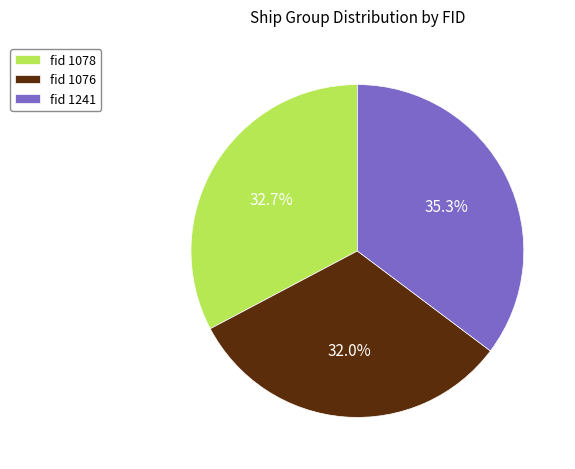

Which category has the biggest portion of the pie?

fid 1241